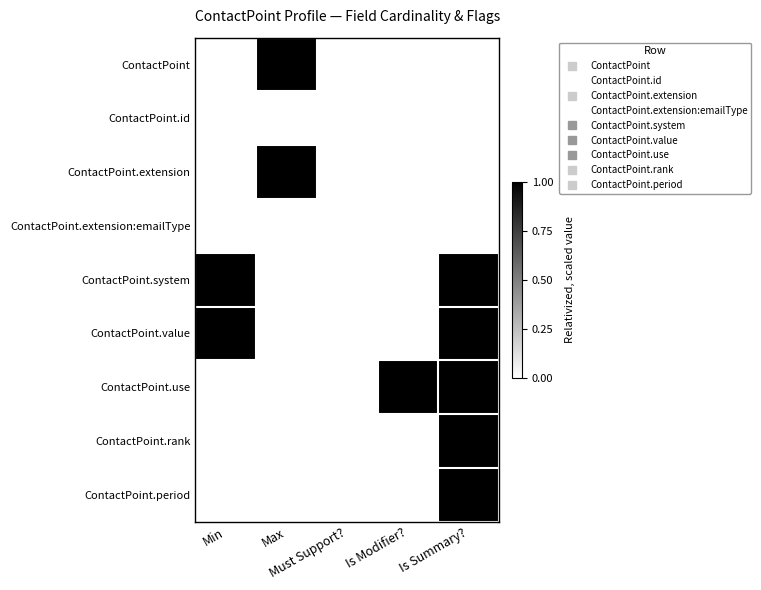

Reading right to left, extract all data points from this chart.

ContactPoint: Is Summary?=0	Is Modifier?=0	Must Support?=0	Max=1	Min=0
ContactPoint.id: Is Summary?=0	Is Modifier?=0	Must Support?=0	Max=0	Min=0
ContactPoint.extension: Is Summary?=0	Is Modifier?=0	Must Support?=0	Max=1	Min=0
ContactPoint.extension:emailType: Is Summary?=0	Is Modifier?=0	Must Support?=0	Max=0	Min=0
ContactPoint.system: Is Summary?=1	Is Modifier?=0	Must Support?=0	Max=0	Min=1
ContactPoint.value: Is Summary?=1	Is Modifier?=0	Must Support?=0	Max=0	Min=1
ContactPoint.use: Is Summary?=1	Is Modifier?=1	Must Support?=0	Max=0	Min=0
ContactPoint.rank: Is Summary?=1	Is Modifier?=0	Must Support?=0	Max=0	Min=0
ContactPoint.period: Is Summary?=1	Is Modifier?=0	Must Support?=0	Max=0	Min=0